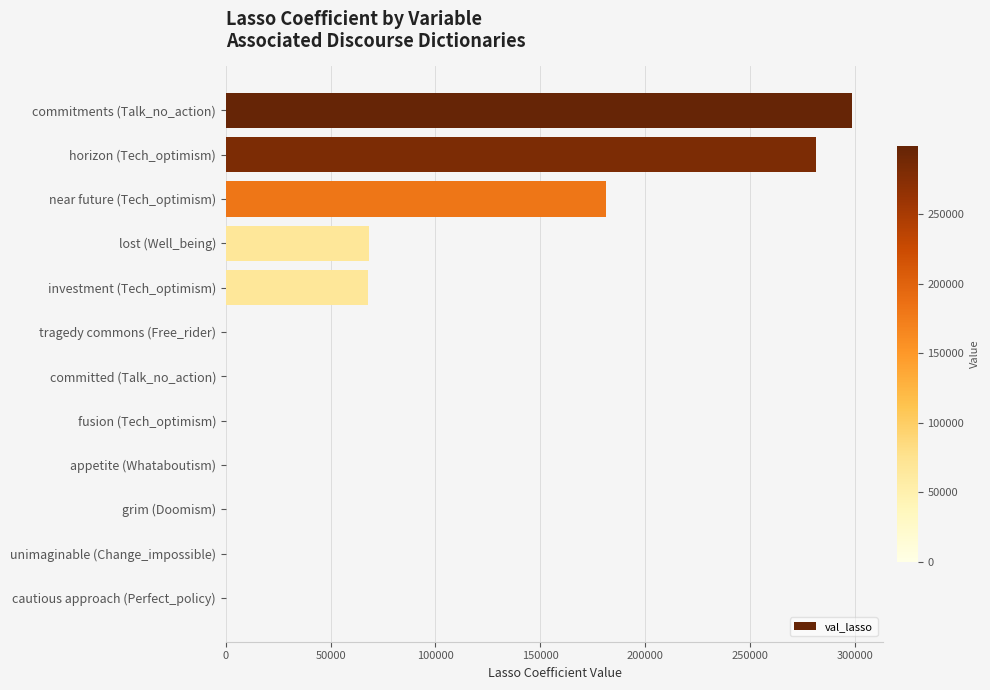

What is the sum of all values?

897385.9